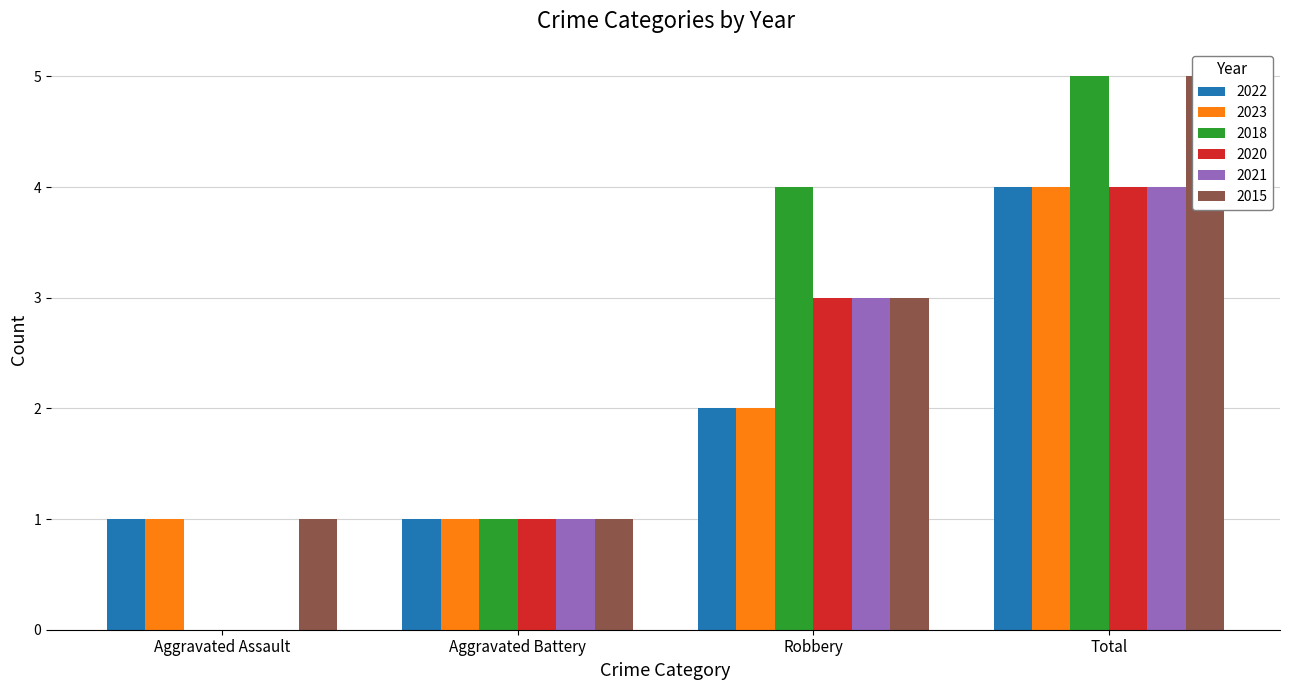

Between Robbery and Aggravated Battery, which is larger?

Robbery